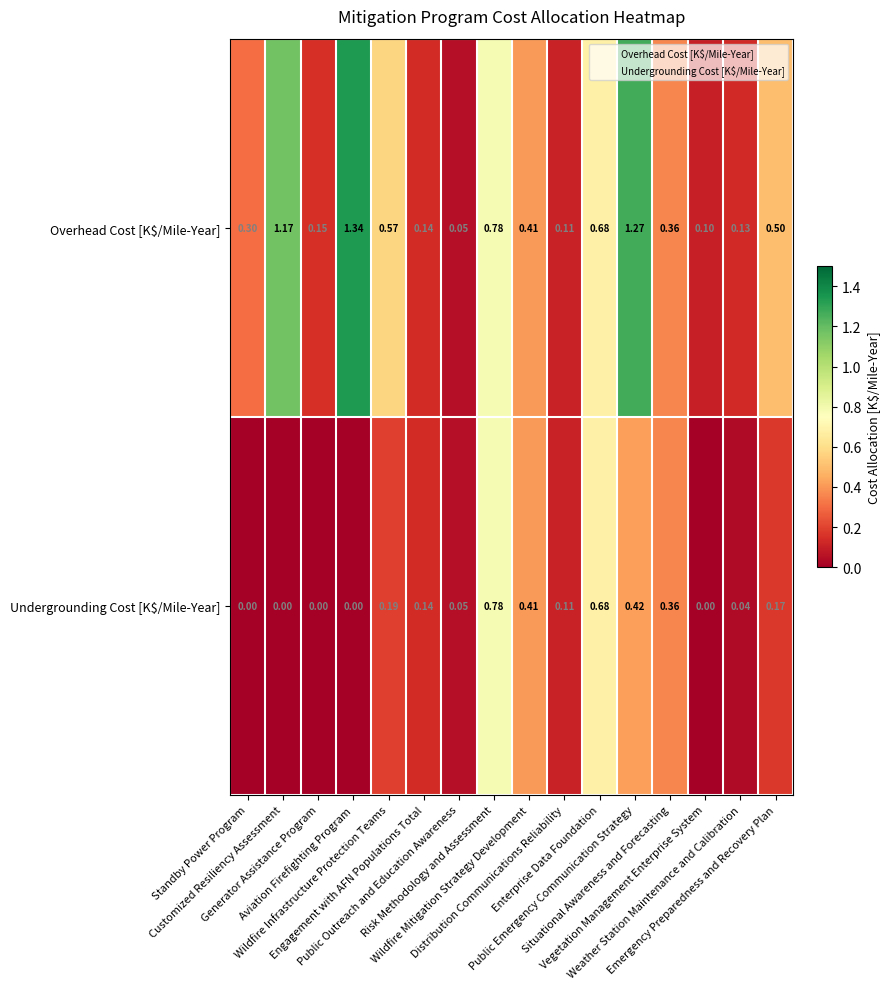

How many distinct data groups are displayed?

2